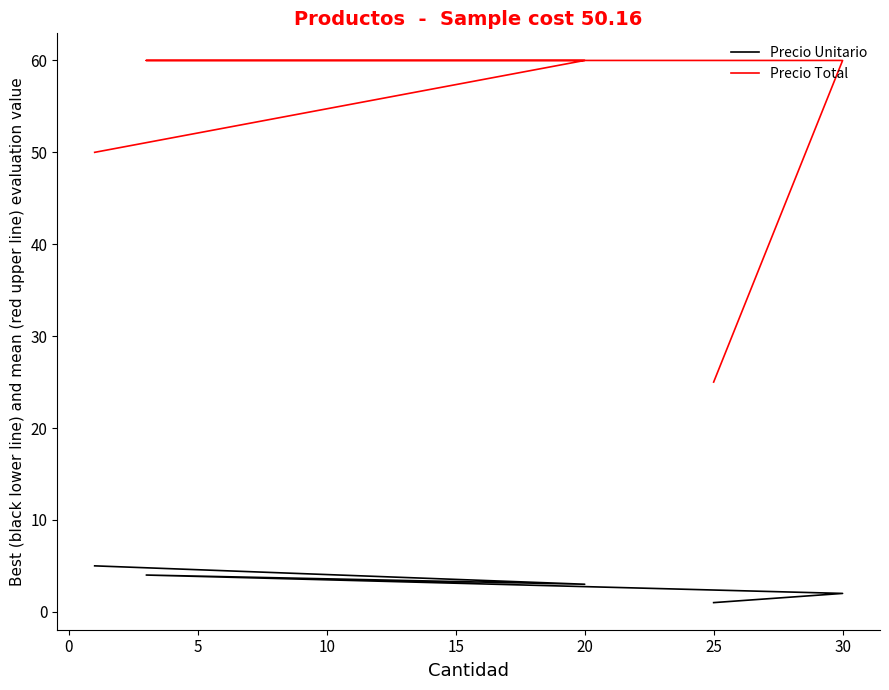

What is the sum of all Precio Total values?

255